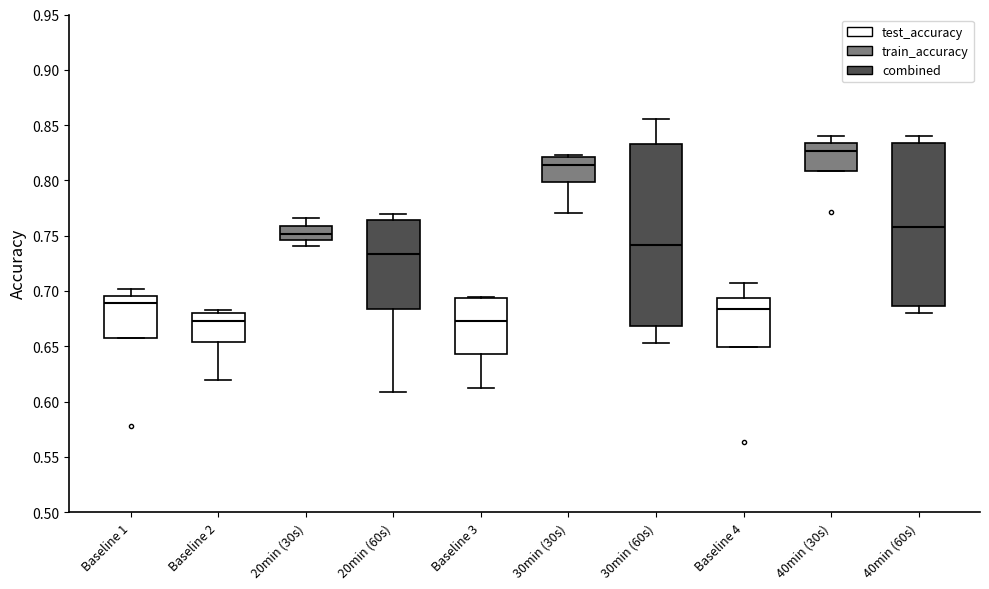

Comparing the boxes themselves (not the whiskers), which one is the tallest?

30min (60s)